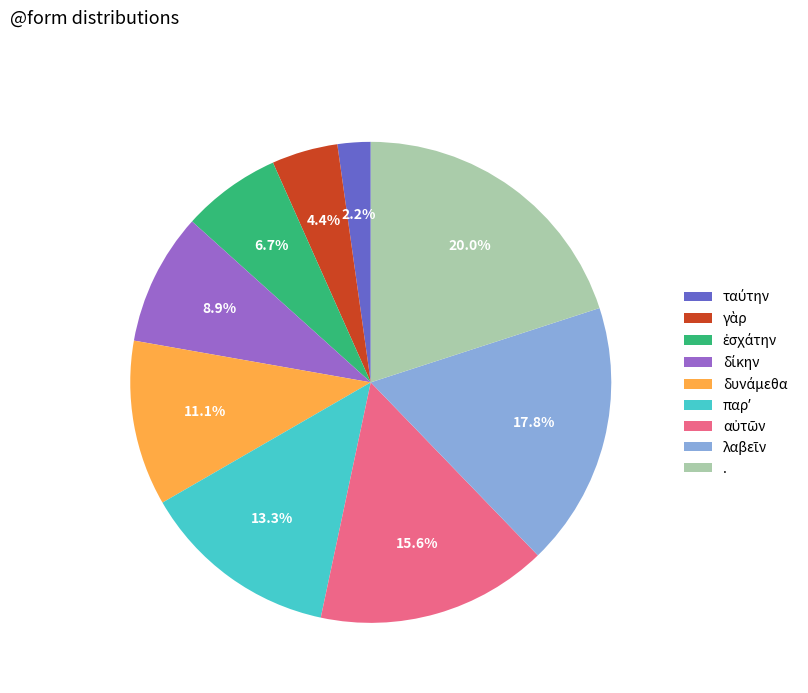

How much of the chart is everything except .?

80.0%